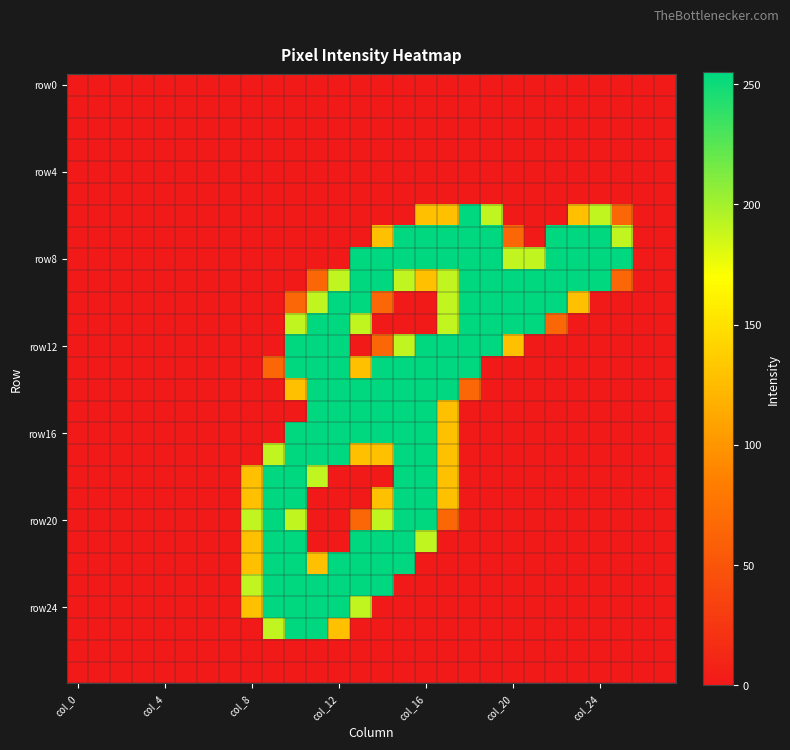

Count the number of data series in this chart.

28